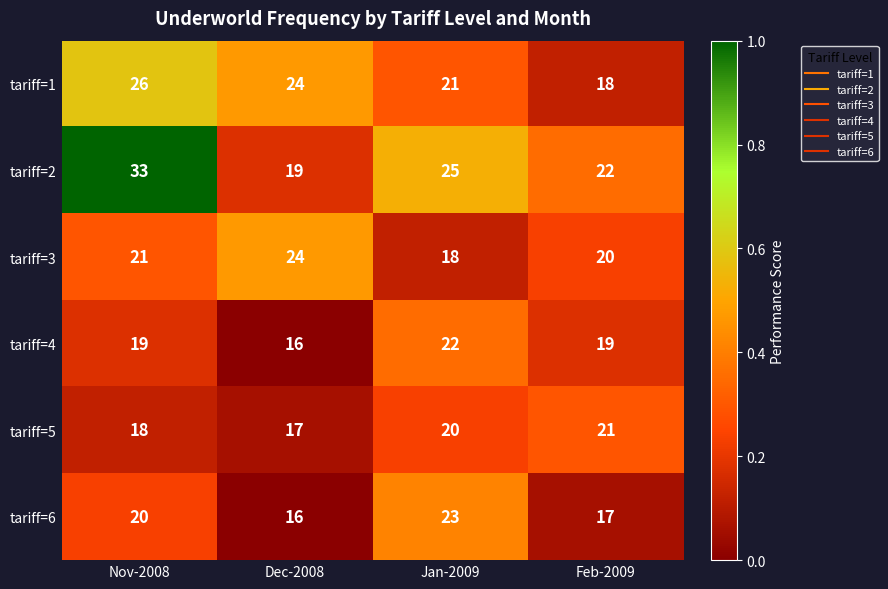

At which category is the sum across all series the highest?

Nov-2008